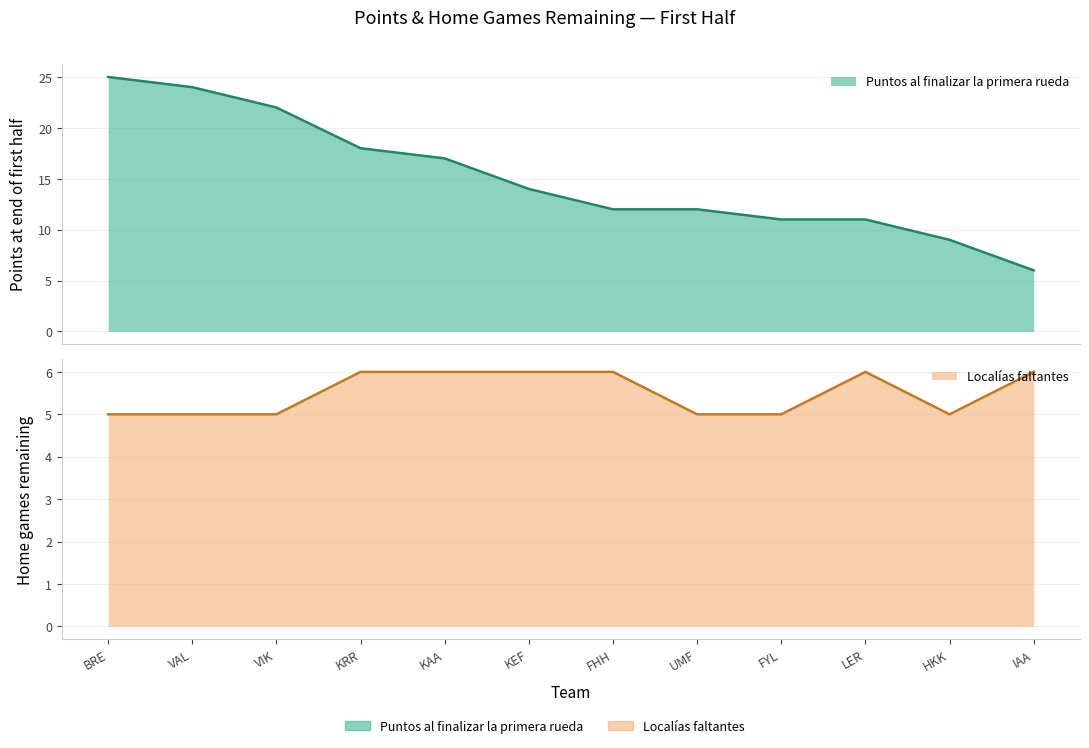

List the series in order of their overall mean, highest first.

Puntos al finalizar la primera rueda, Localías faltantes